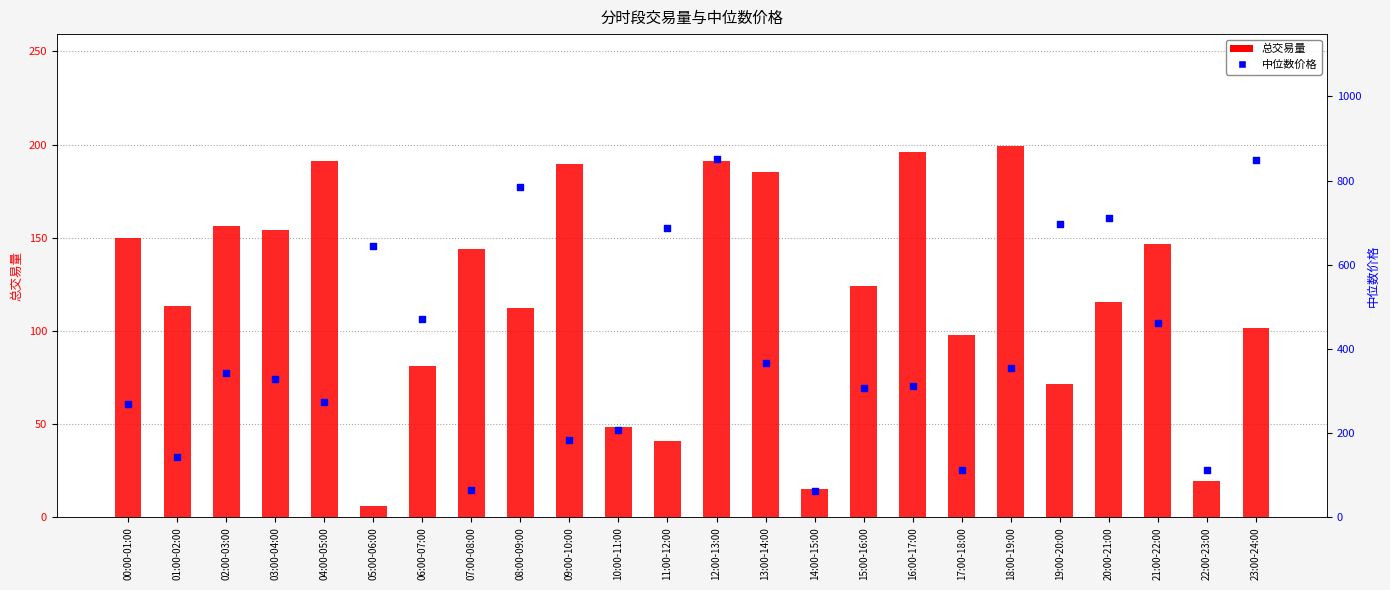

What are all the series names shown in the legend?

总交易量, 中位数价格